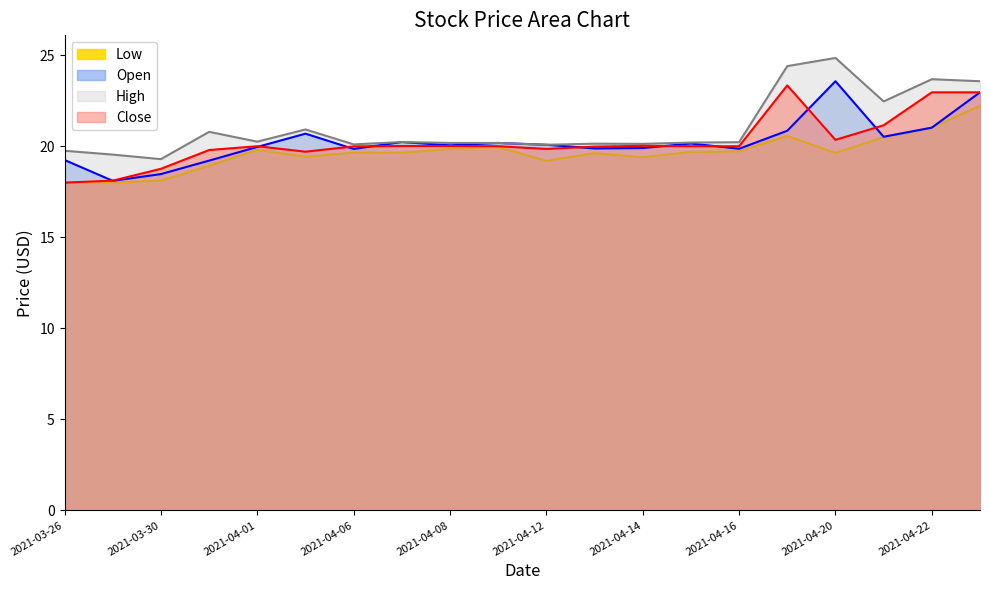

True or false: Low and Close cross at least once.

False